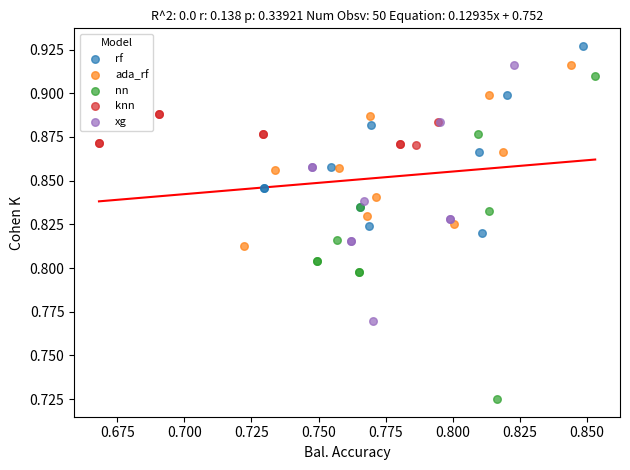

What are all the series names shown in the legend?

rf, ada_rf, nn, knn, xg